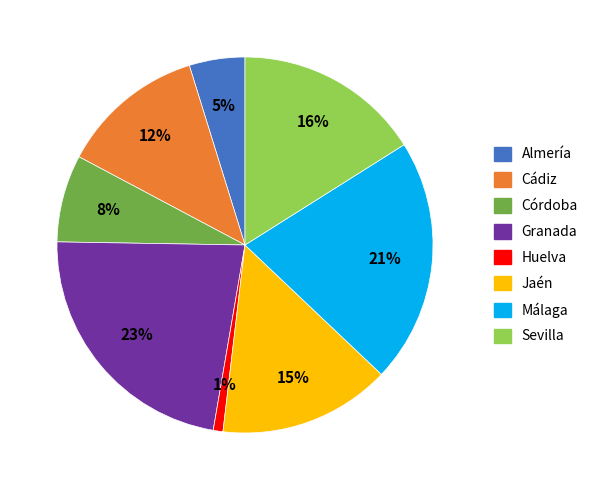

The Jaén slice represents 21% of the pie. True or false?

False